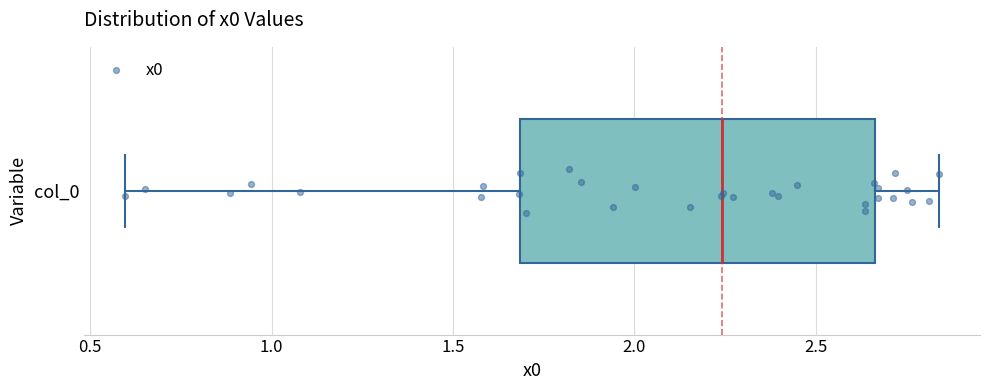

Transcribe this box plot: give where the median line is, the range the box spans, and where the two whiskers end, as read against the x-axis. The values are not printed on the chart, so give them approximately, as read against the axis.

median 2.25, box 1.70 to 2.65, whiskers 0.60 to 2.85